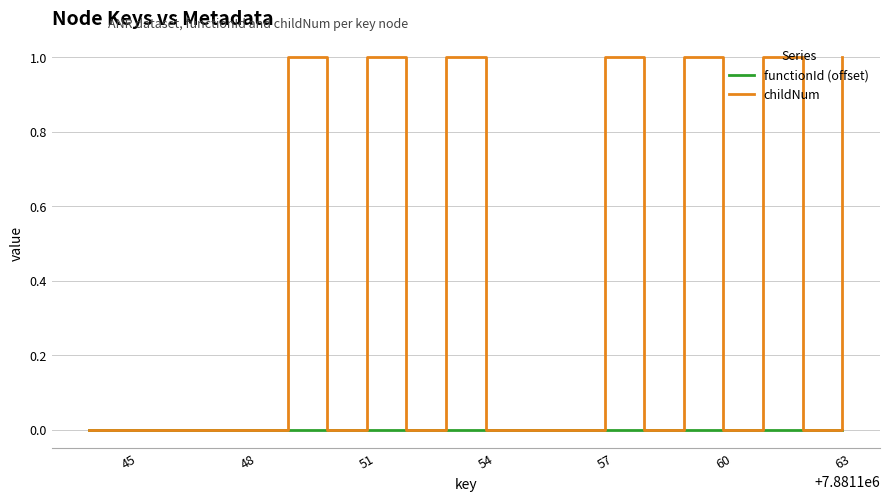

Rank the series by their maximum value, from lowest to highest.

functionId (offset), childNum